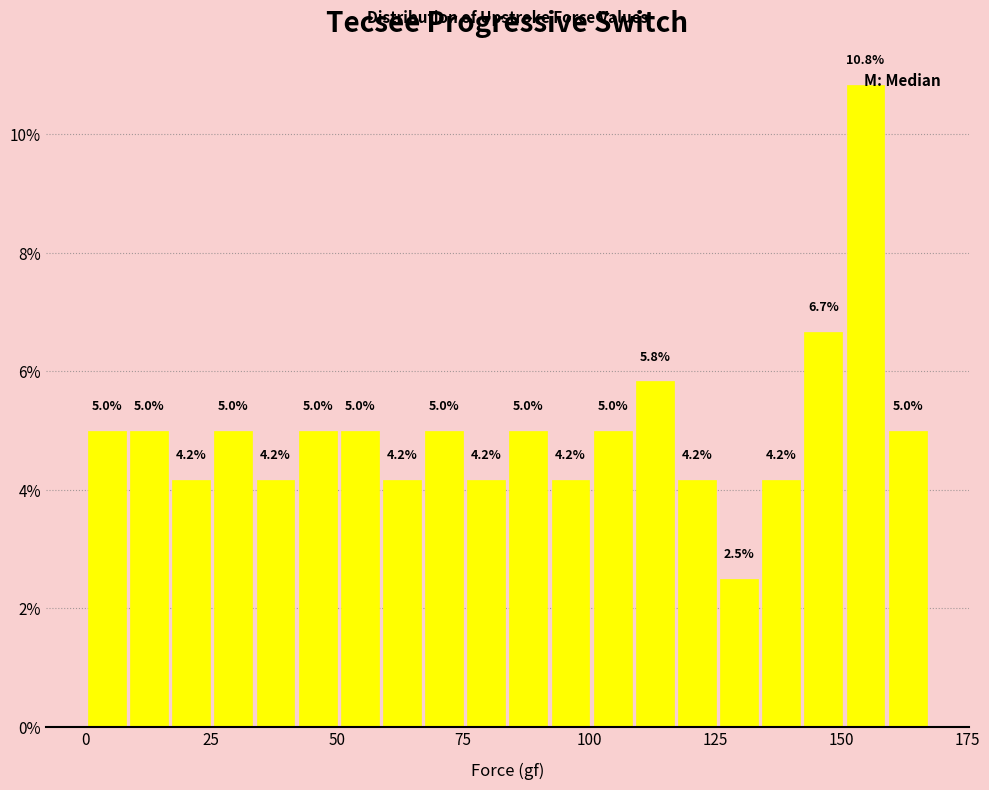

Around what value on the x-axis is the tallest bar? Give the approximate position of its centre, as read against the axis.

155